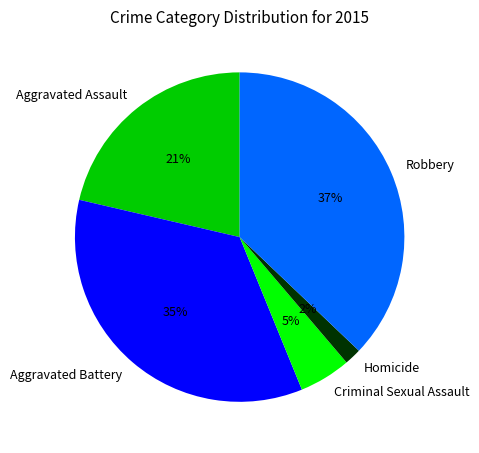

Is it true that Aggravated Assault is 8% of the pie?

False